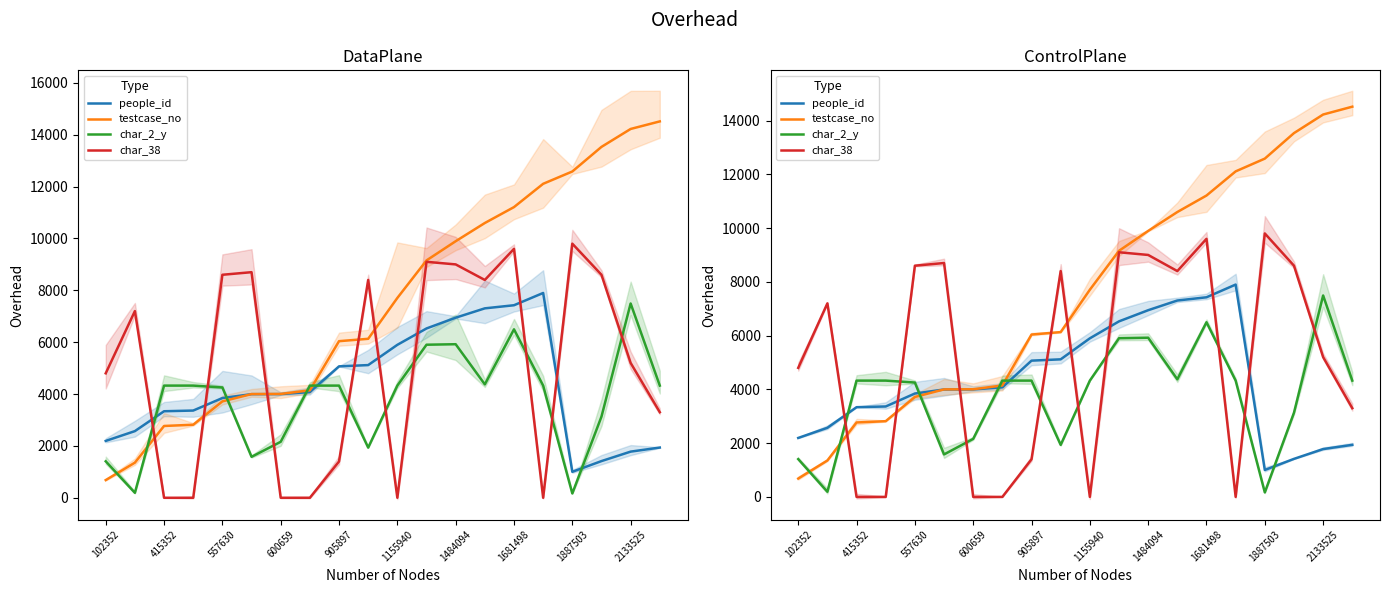

What is the sum of all char_2_y values?

75291.2